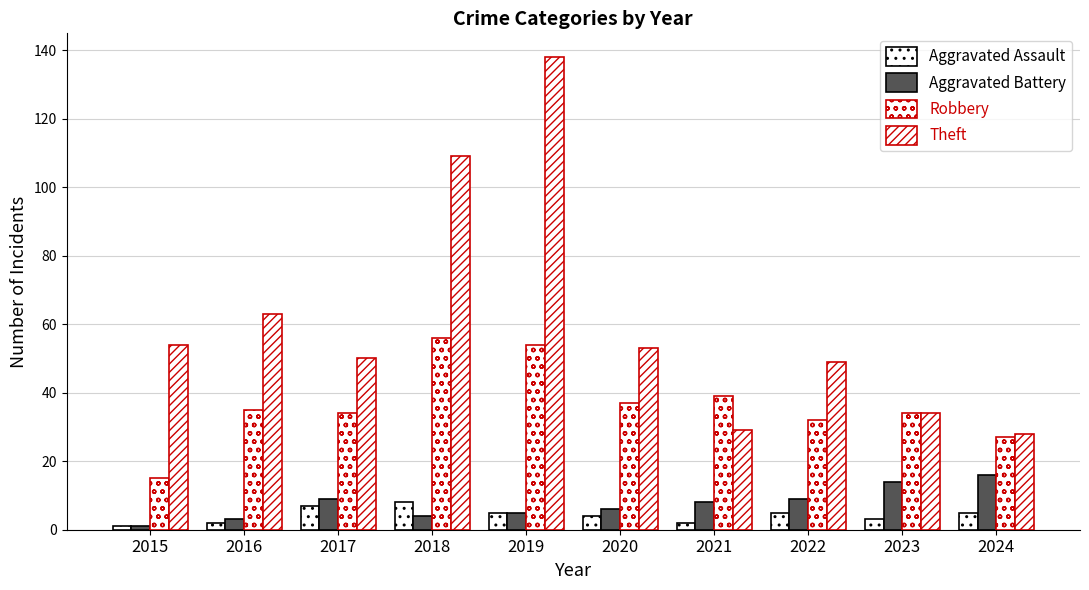

Are the bars horizontal?

No